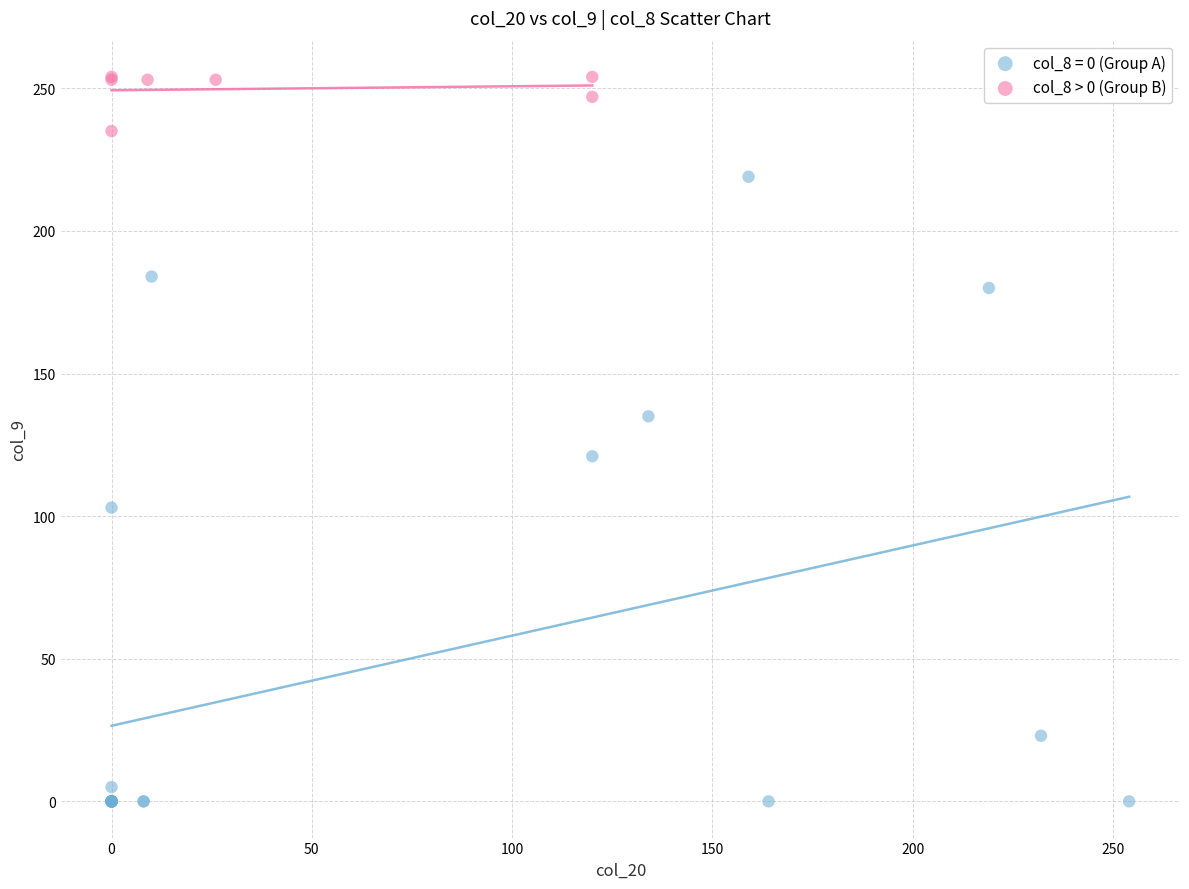

Which series reaches the minimum Y coordinate?

col_8 = 0 (Group A)